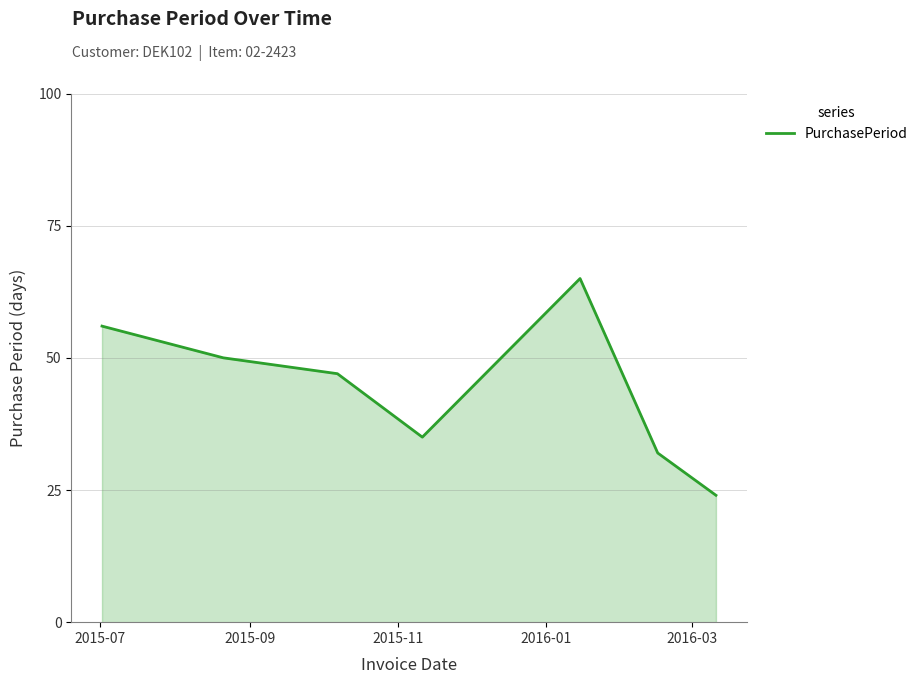

What is the difference between the maximum and minimum values?

41